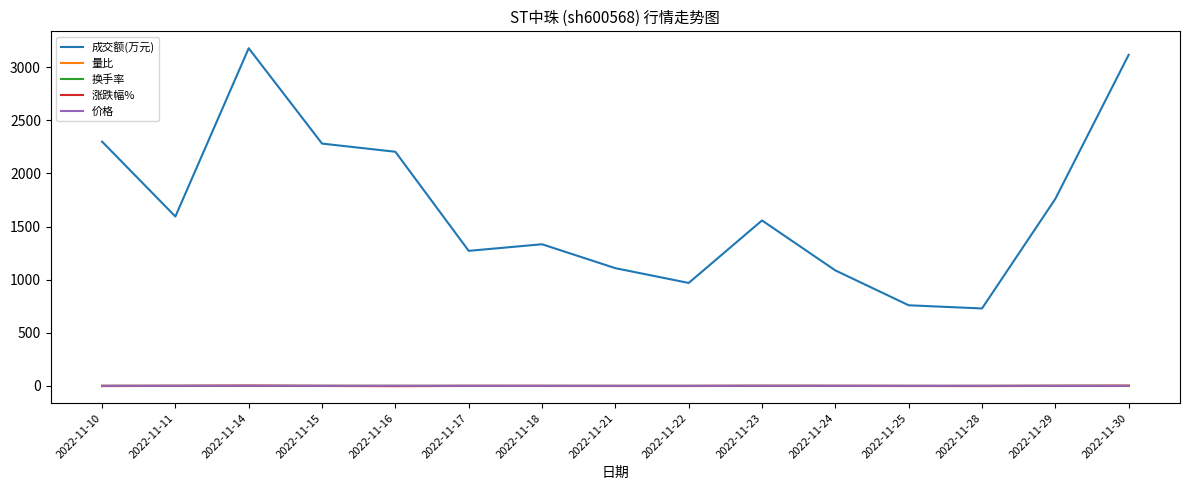

Which series has the largest total across all categories?

成交额(万元)